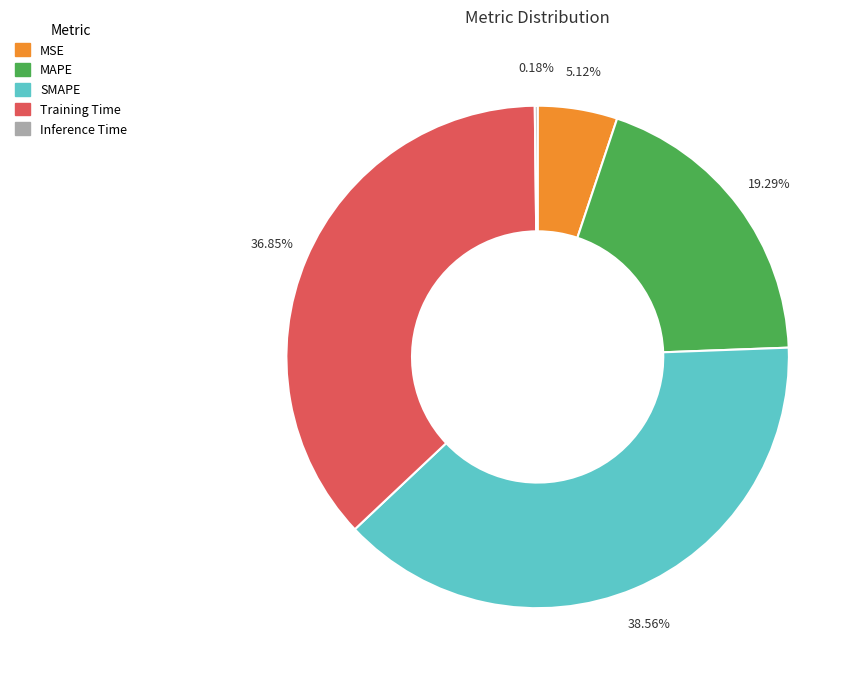

Approximately how many times larger is the value at SMAPE compared to Training Time?

1.0